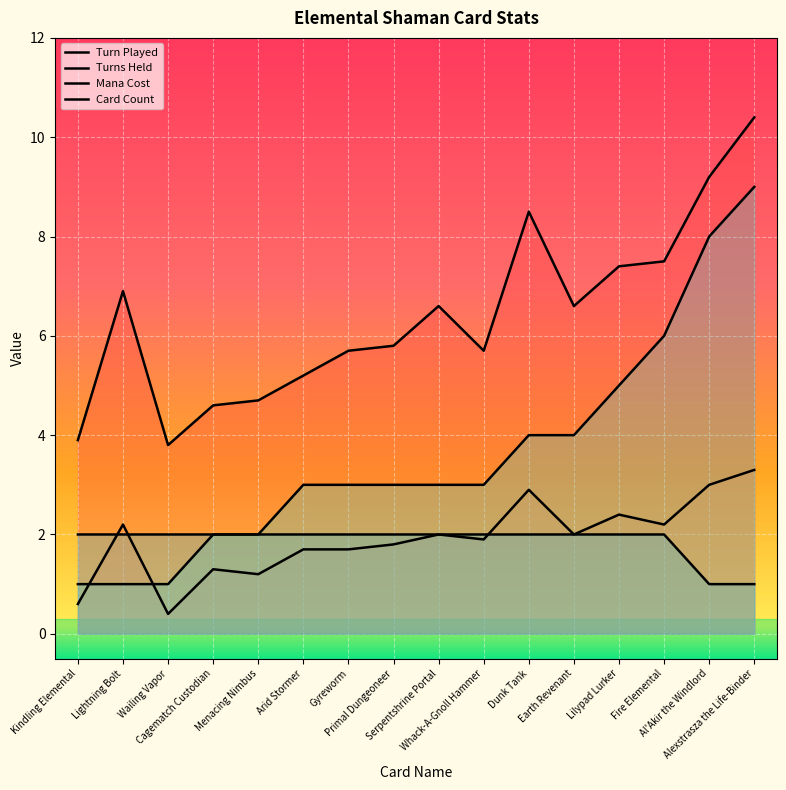

What is the difference between the second highest and minimum values in the Mana Cost series?

7.0